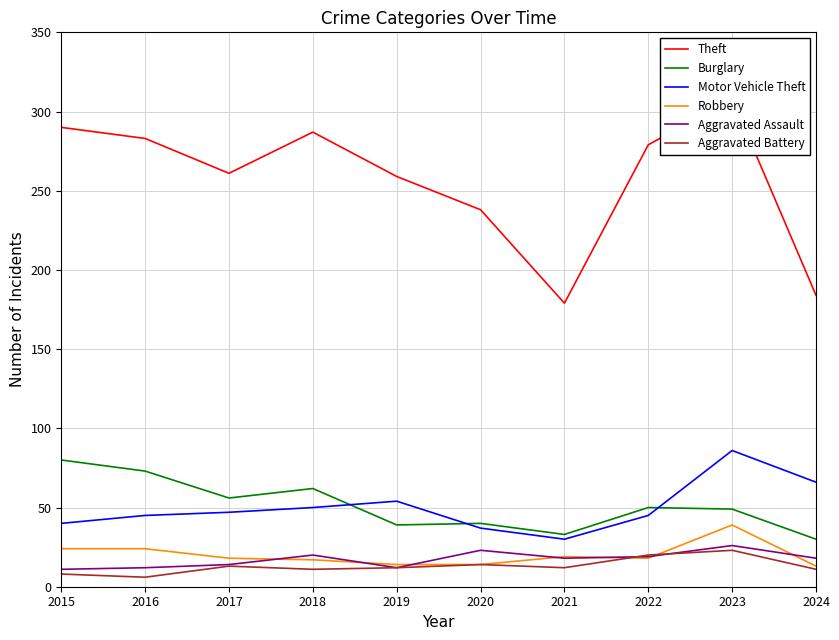

Where is the first local maximum for Theft?

2018